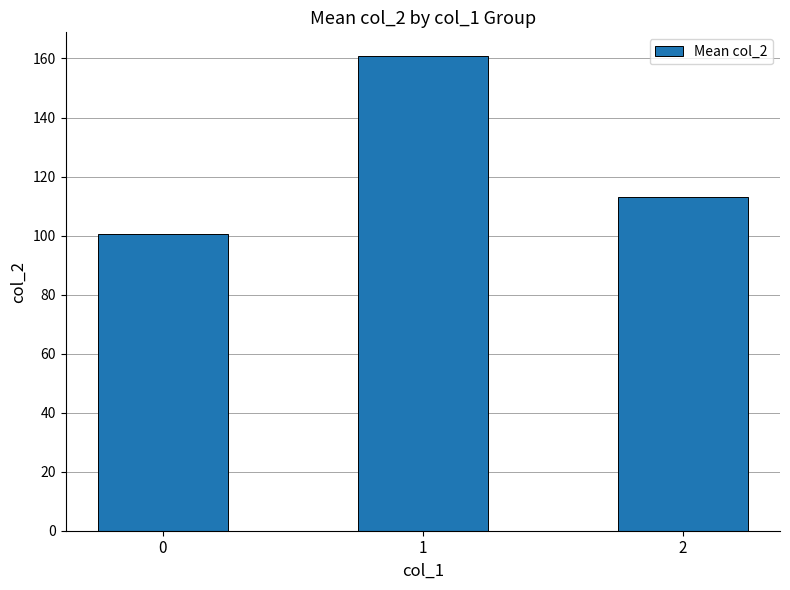

The value at 1 is 250.0. True or false?

False